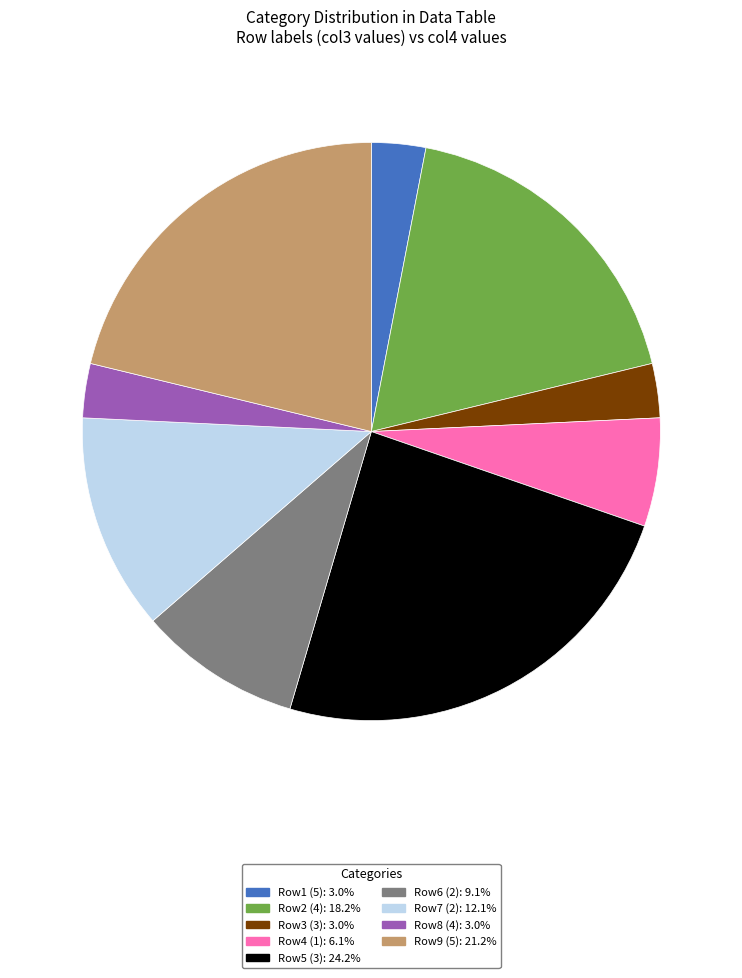

Is there a majority slice in this chart?

No